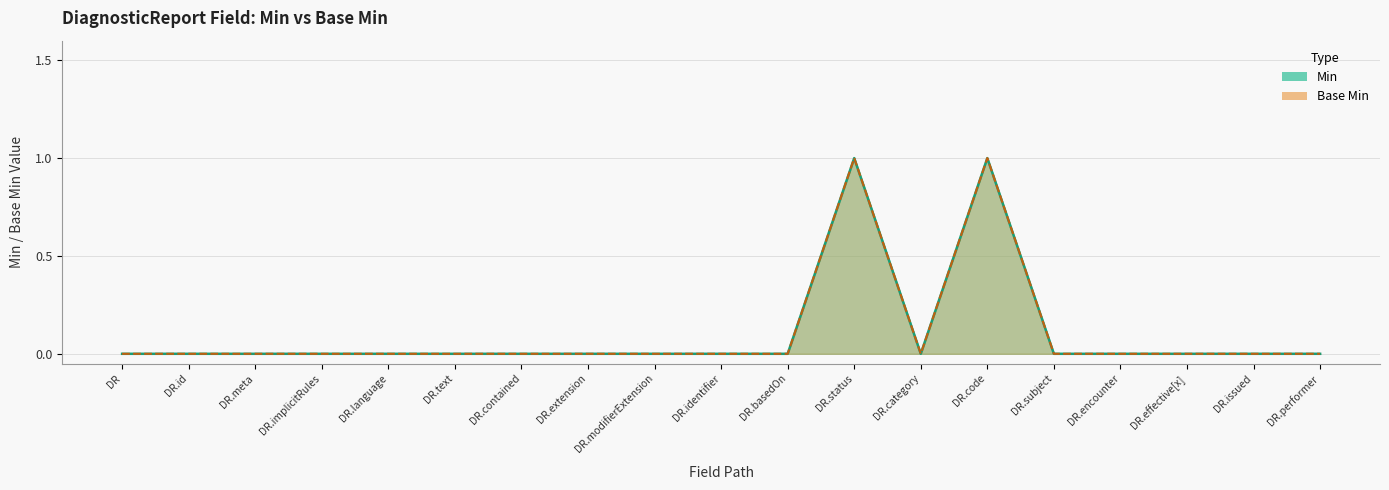

Which series changed the most between DR.meta and DR.subject?

Min